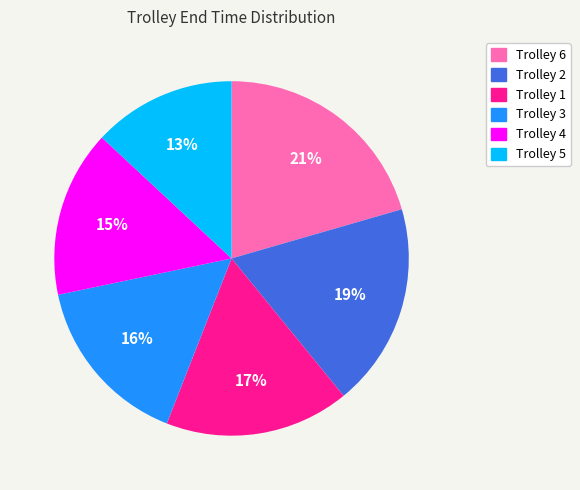

Count the number of slices in the pie.

6